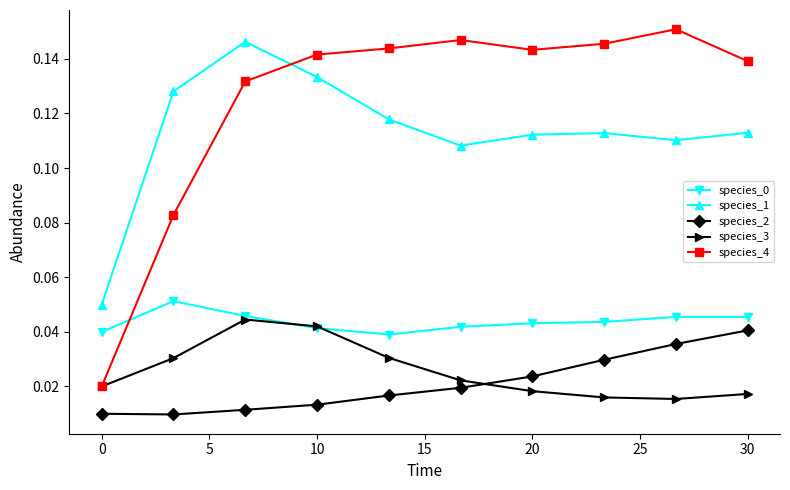

After their last crossing, which series has the higher values: species_4 or species_1?

species_4